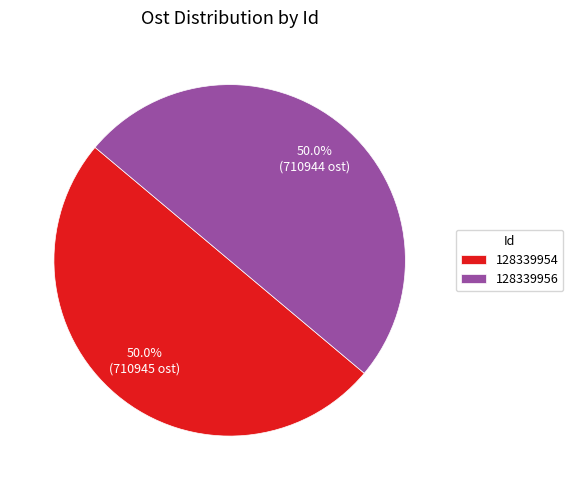

What is the ratio of the value at 128339954 to the value at 128339956?

1.0